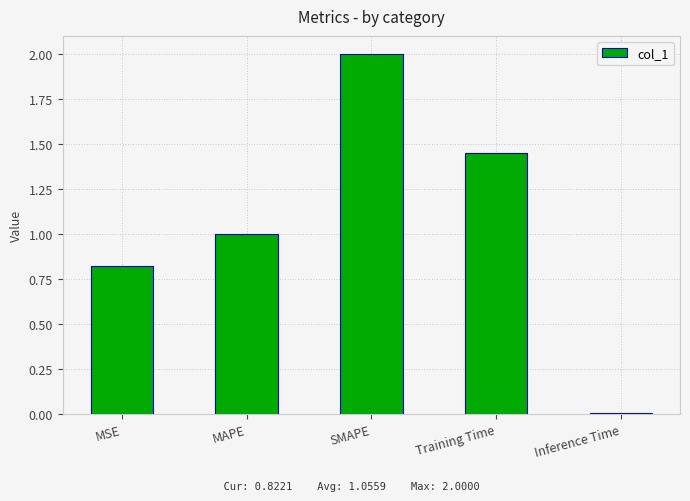

Rank the categories by value from lowest to highest.

Inference Time, MSE, MAPE, Training Time, SMAPE